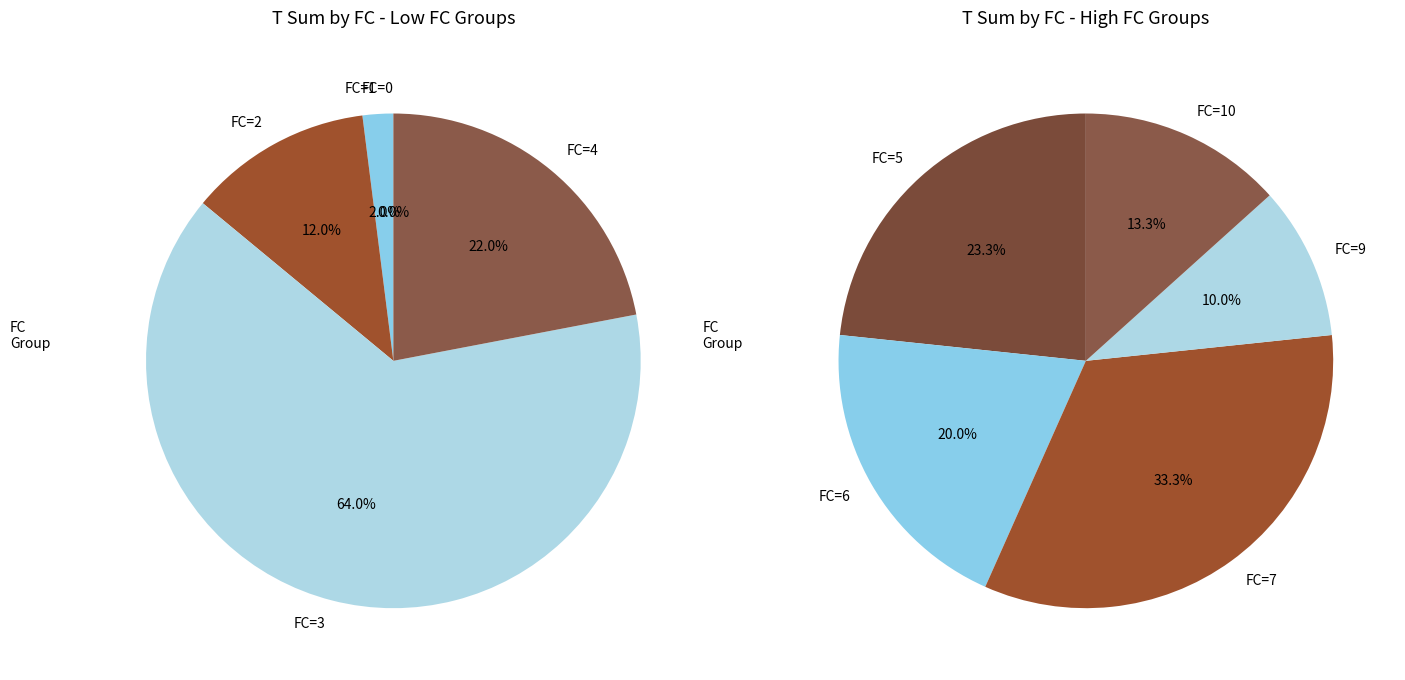

Does 10 account for over 50% of the chart?

No